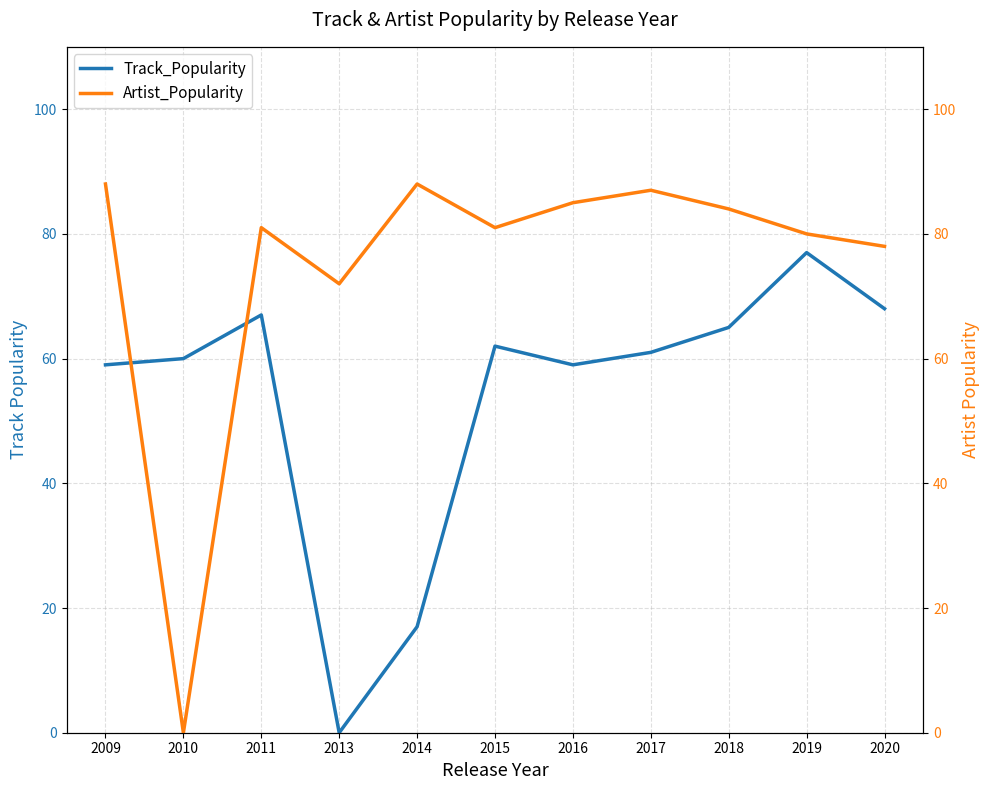

How many data points in Artist_Popularity are less than 81?

4